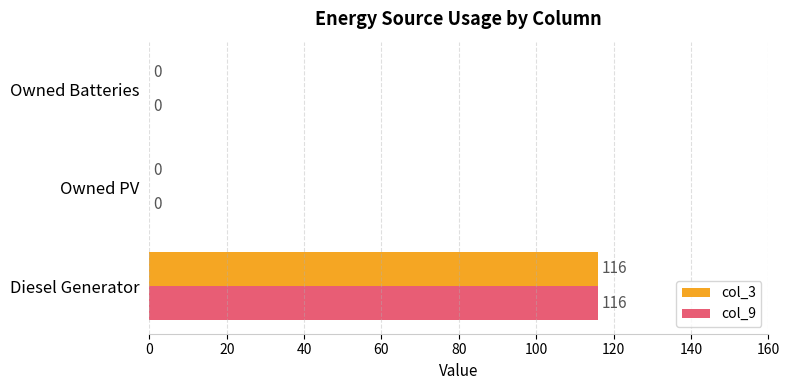

What is the sum of all col_9 values?

116